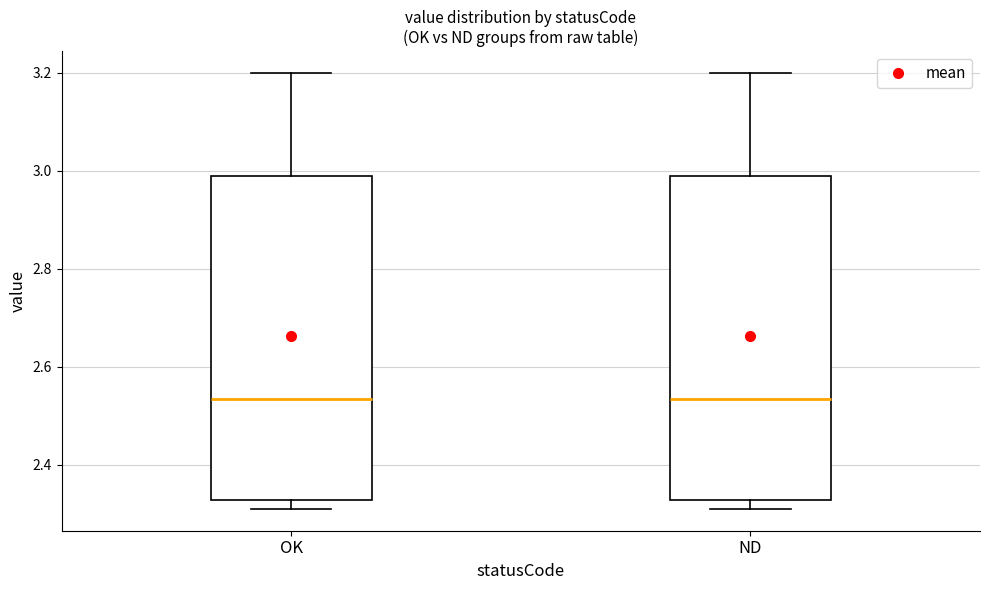

Reading left to right, transcribe this box plot: for each box, give where its median line is, the range the box spans, and where its two whiskers end, as read against the y-axis. The values are not printed on the chart, so give them approximately, as read against the axis.

OK: median 2.54, box 2.32 to 3.00, whiskers 2.32 (just below the box's lower edge) to 3.20
ND: median 2.54, box 2.32 to 3.00, whiskers 2.32 (just below the box's lower edge) to 3.20